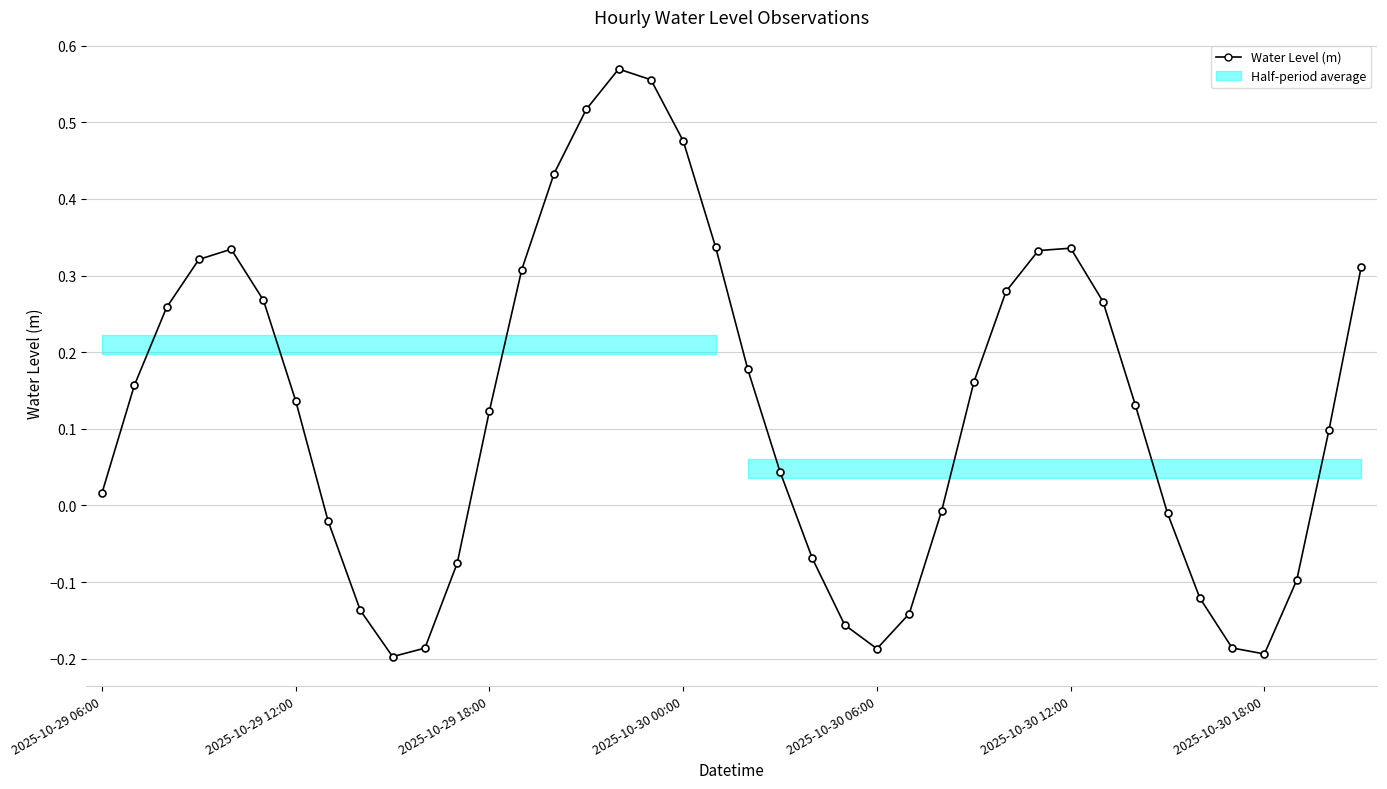

What is the value of the 17th point from the left?

0.6